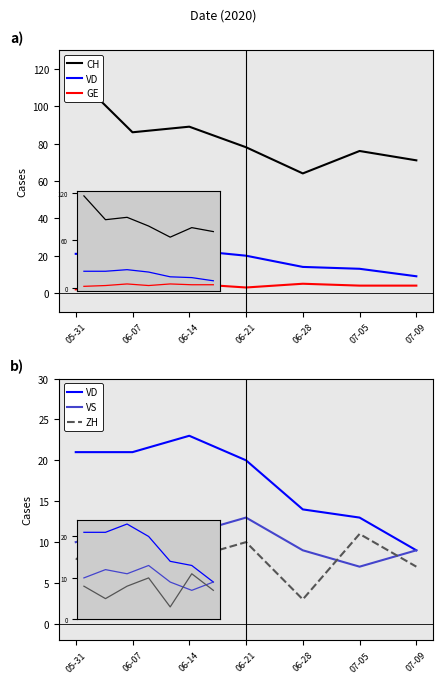

What is the highest value of the ZH series?

11